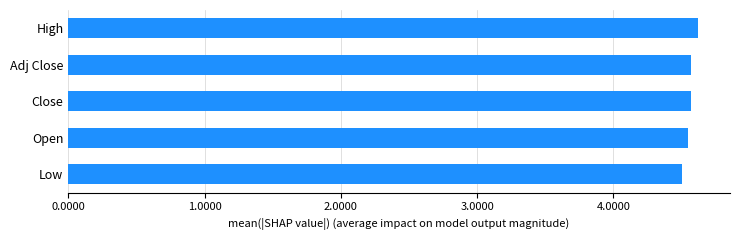

How many series are shown in this chart?

1